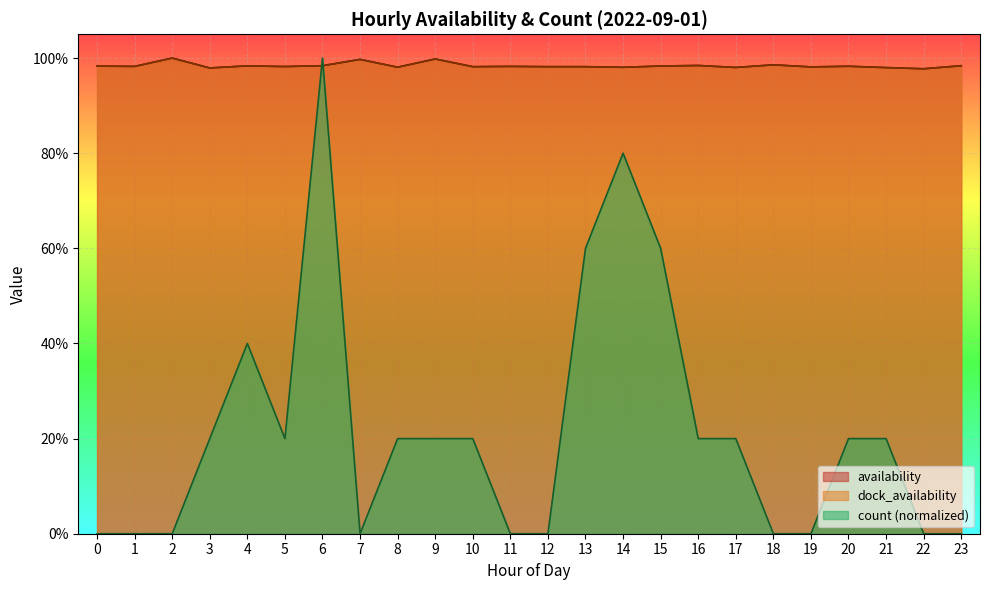

Does the chart display data point markers on the line(s)?

No